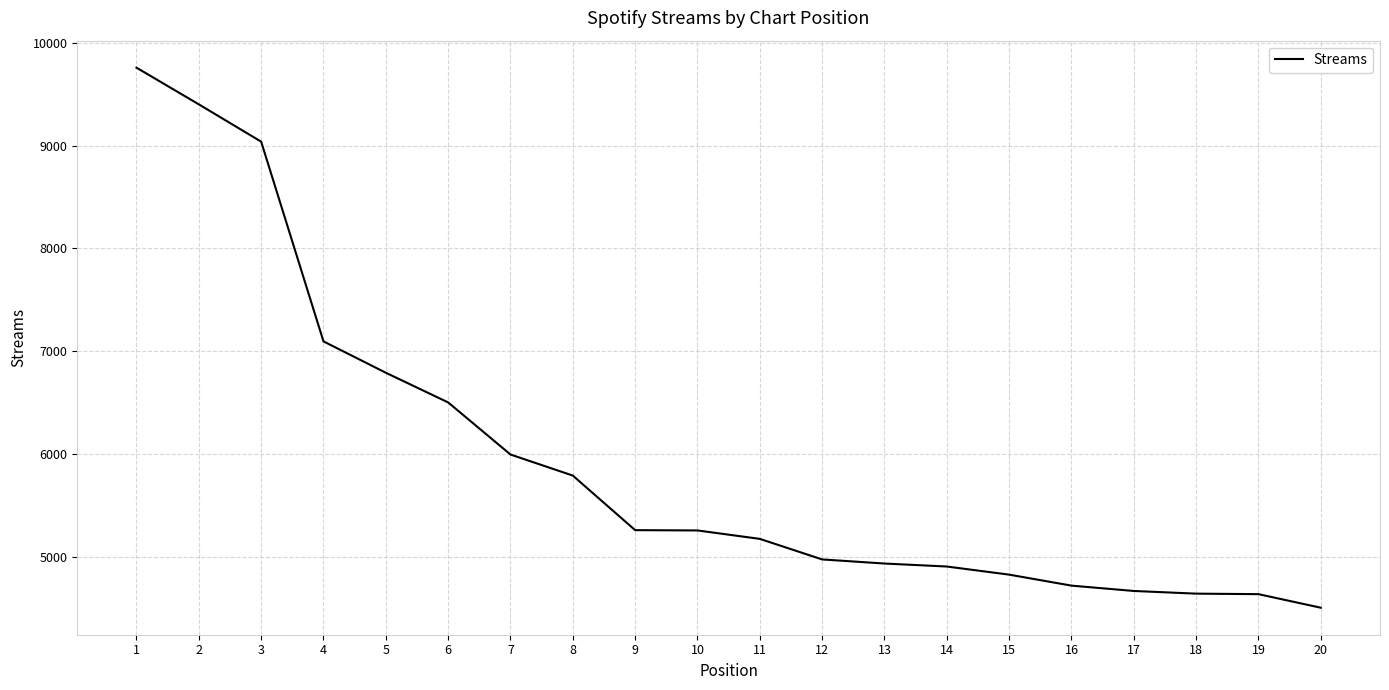

What is the change in value from 2 to 7?

-3408